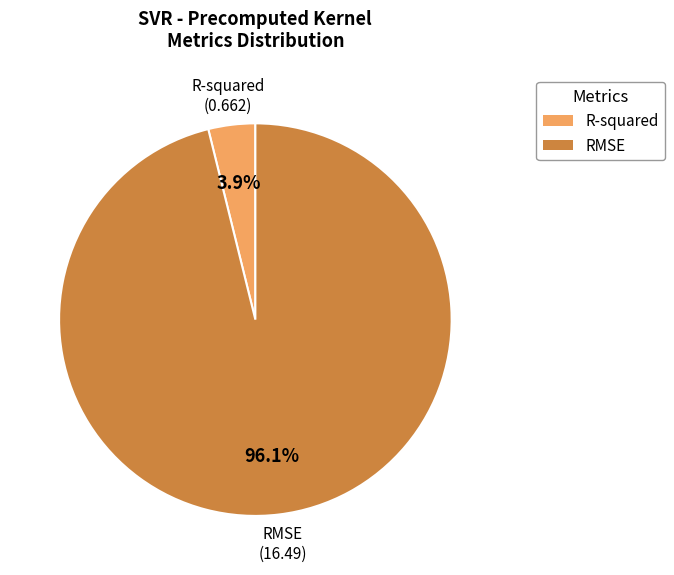

Combined, do RMSE and R-squared account for over 50%?

Yes